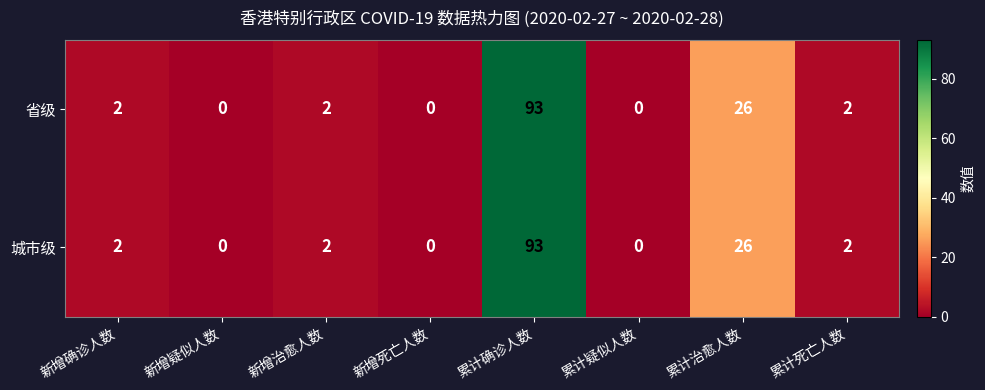

What is the average value of the 城市级 series?

16